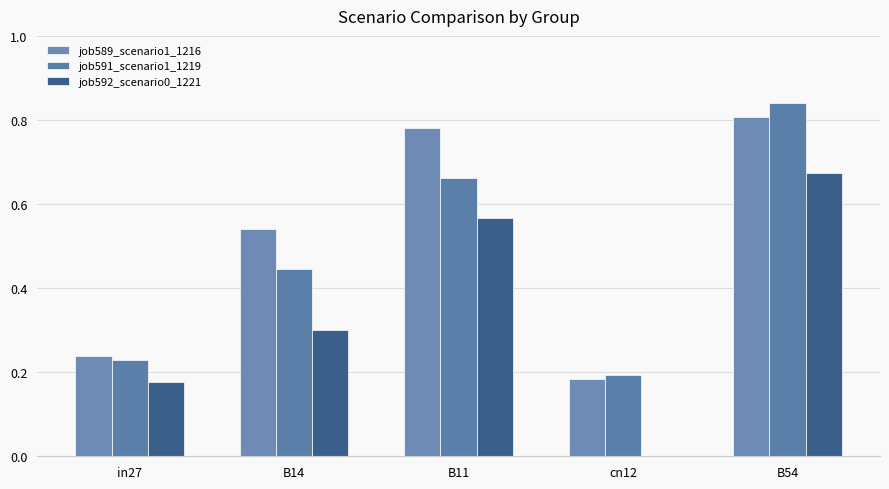

How many values in job592_scenario0_1221 are above zero?

4